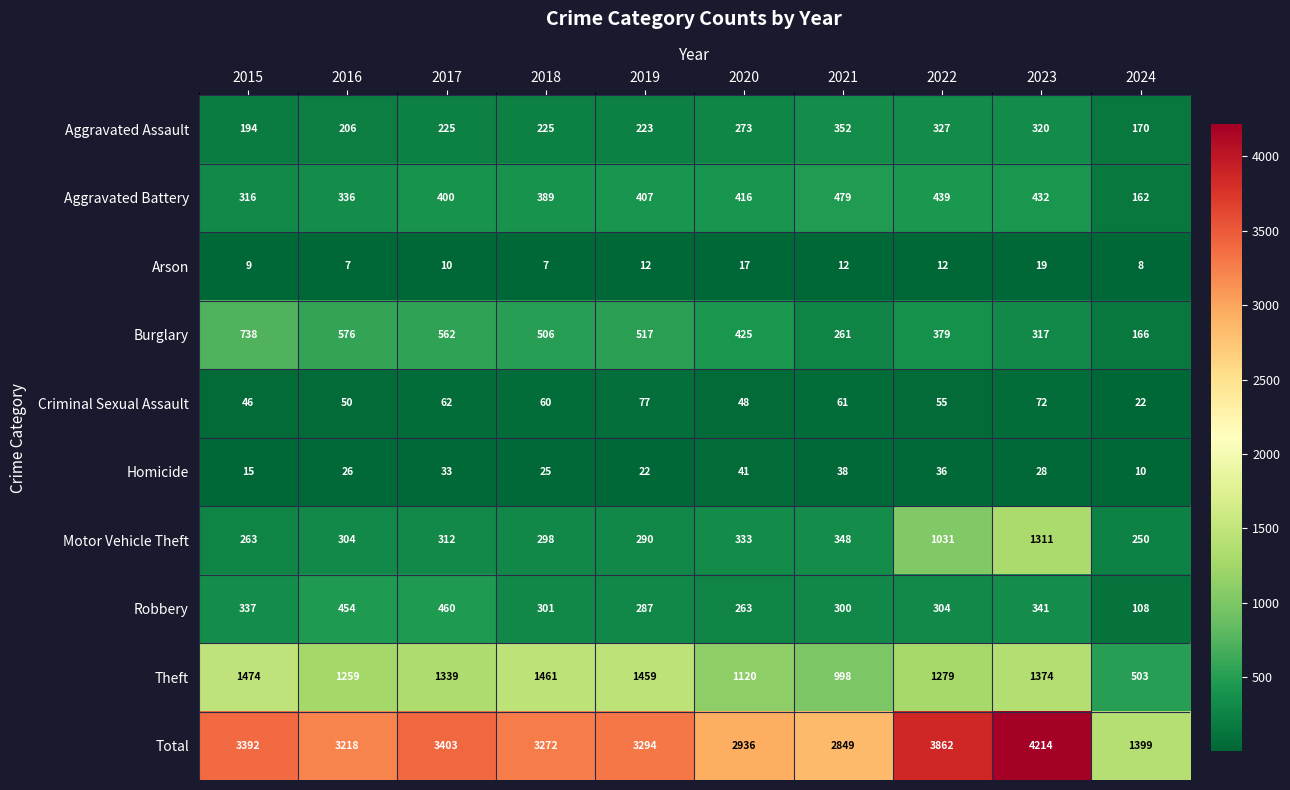

True or false: Total has a value of 1162 at 2020.

False